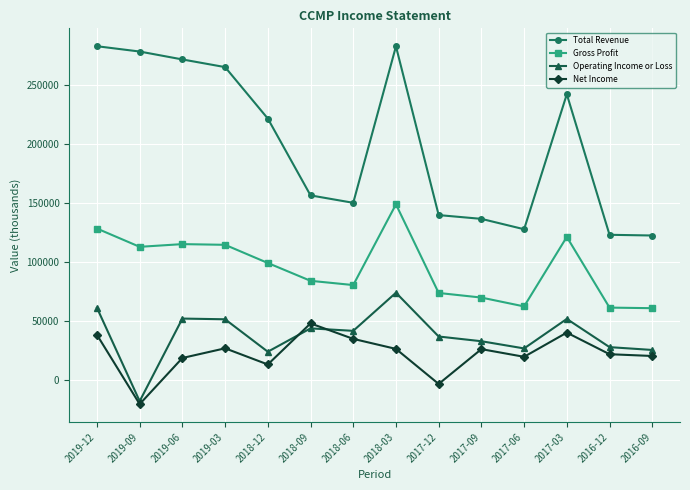

Rank the series at 2017-12 from highest to lowest value.

Total Revenue, Gross Profit, Operating Income or Loss, Net Income